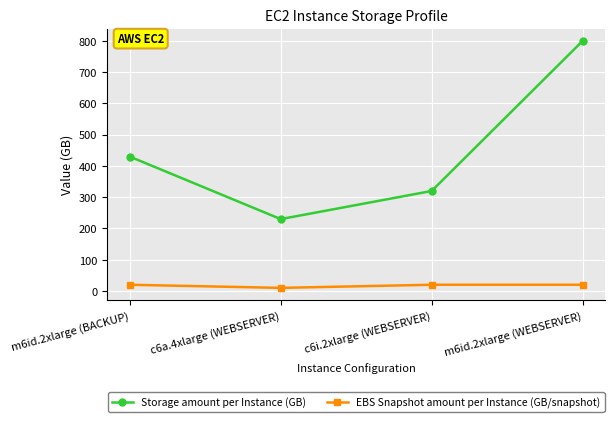

What is the highest value of the EBS Snapshot amount per Instance (GB/snapshot) series?

20